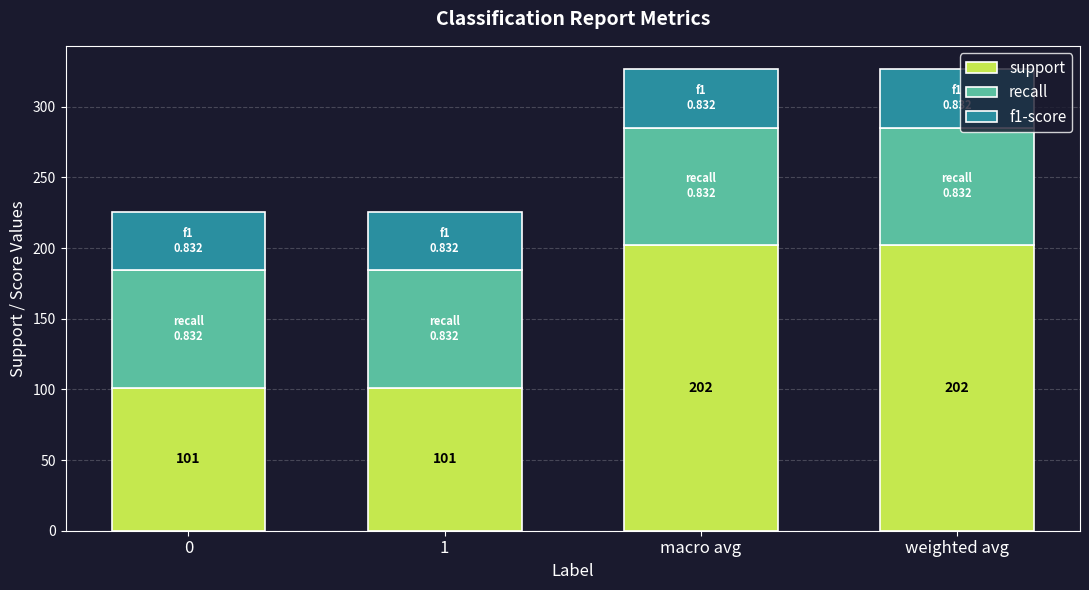

Reading left to right, list the values for the support series.

0=101.0	1=101.0	macro avg=202.0	weighted avg=202.0